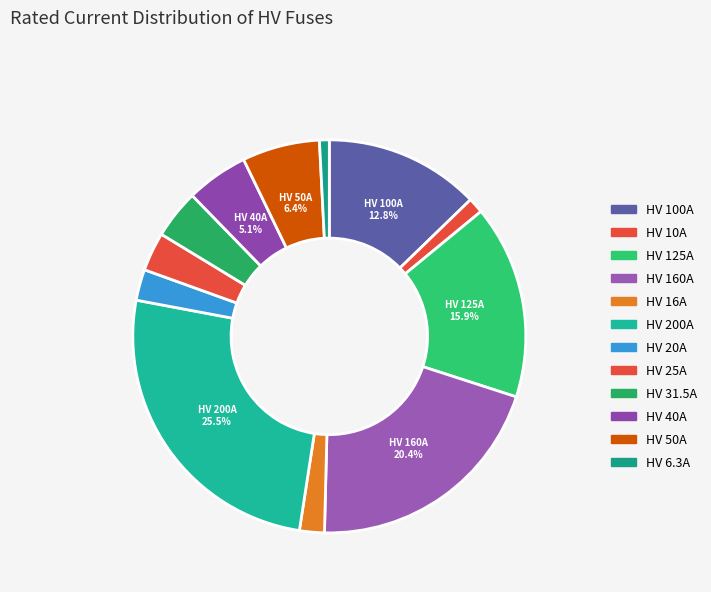

To the nearest percent, what is the difference between the largest and smallest slice percentages?

25%